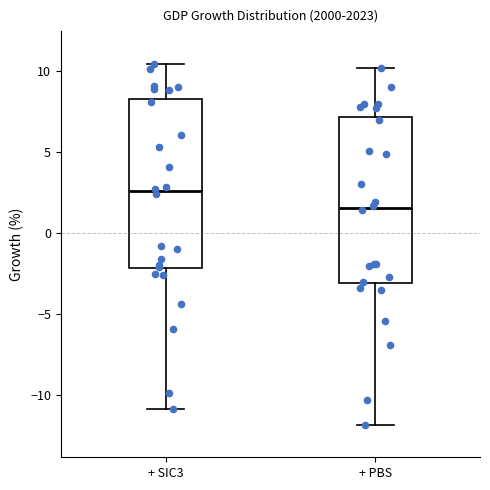

Which box's median line is the lowest?

+ PBS